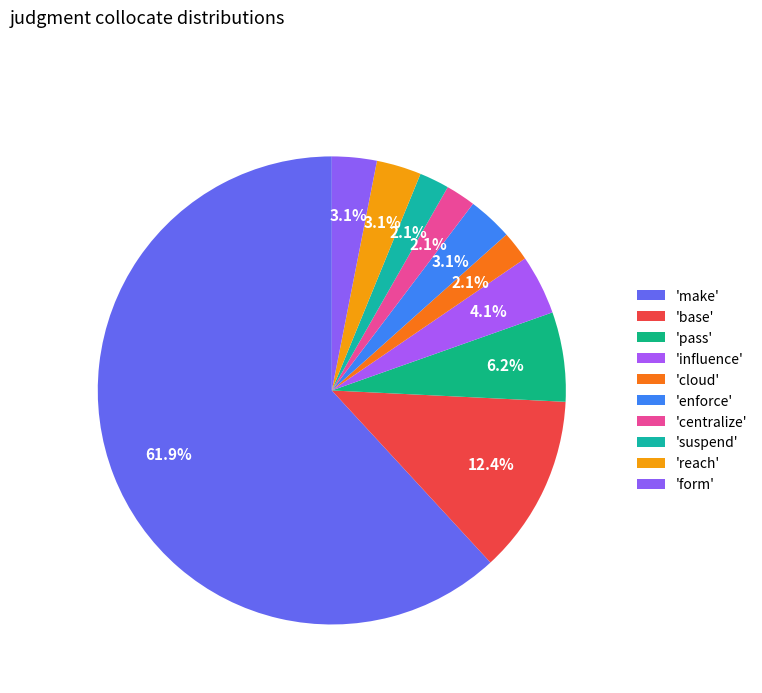

Is there a majority slice in this chart?

Yes